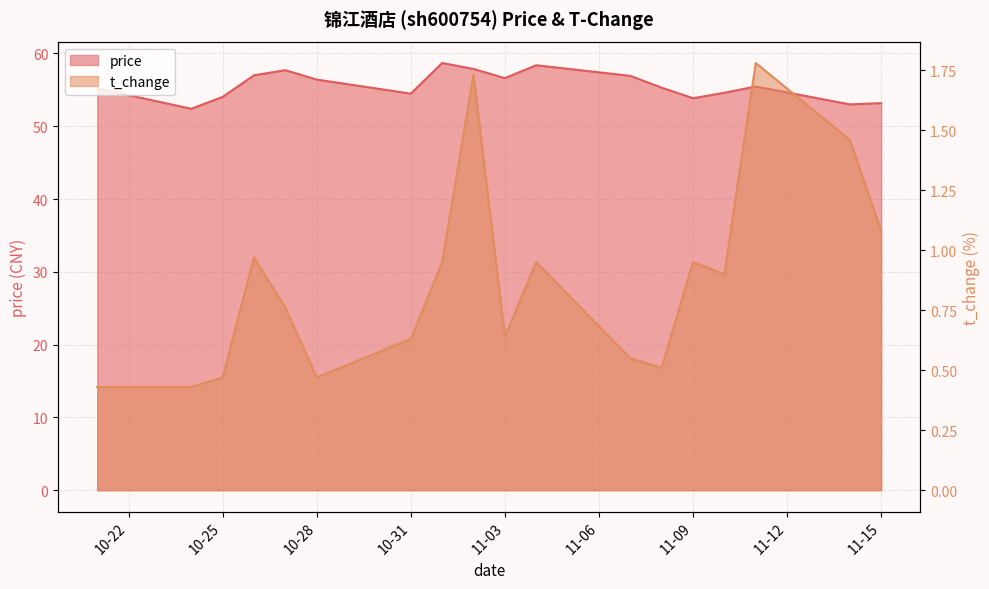

At which label is t_change closest to 1?

2022-10-26